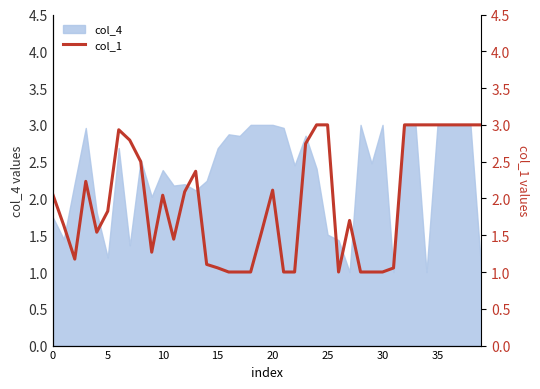

True or false: col_4 has a value of 3.5 at 10.

False